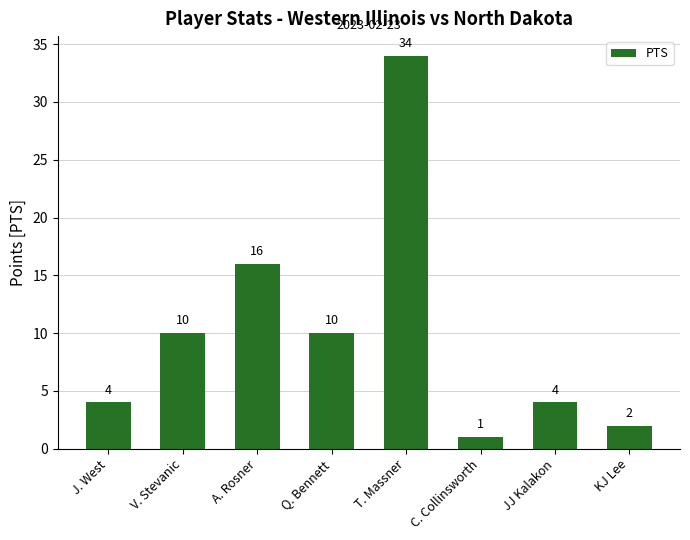

At which category does the chart reach its minimum across all series?

C. Collinsworth